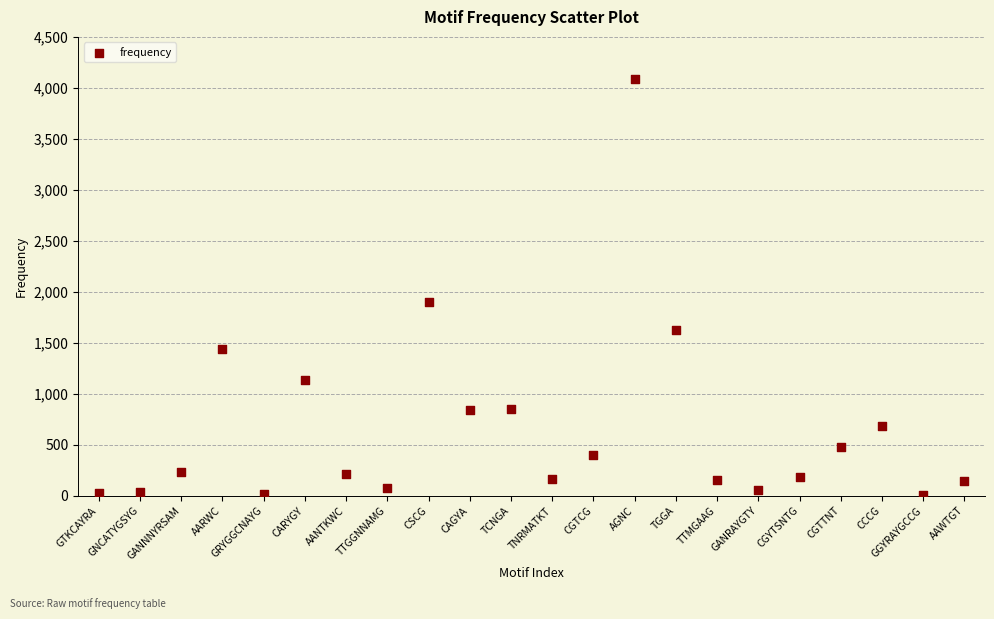

What is the range of Y values (max minus min)?

4081